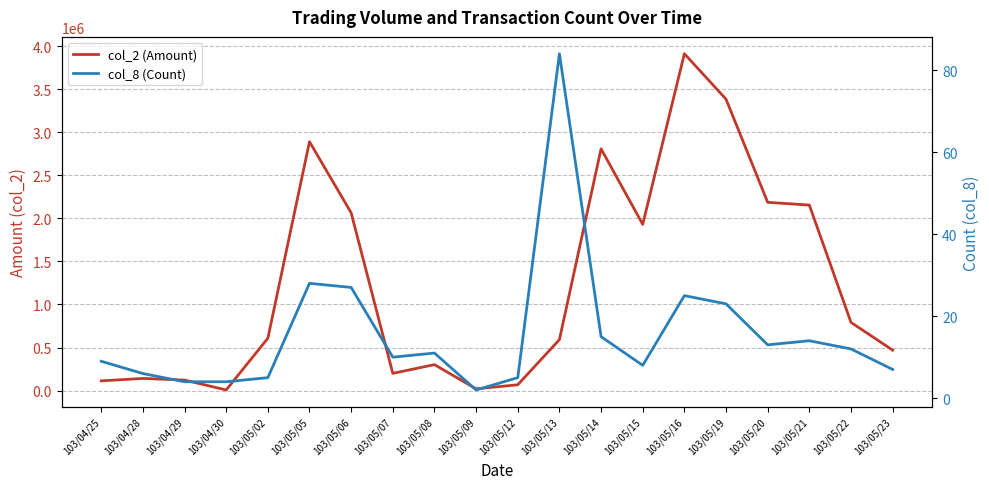

At which category does col_8 (Count) reach its first local peak?

103/05/05